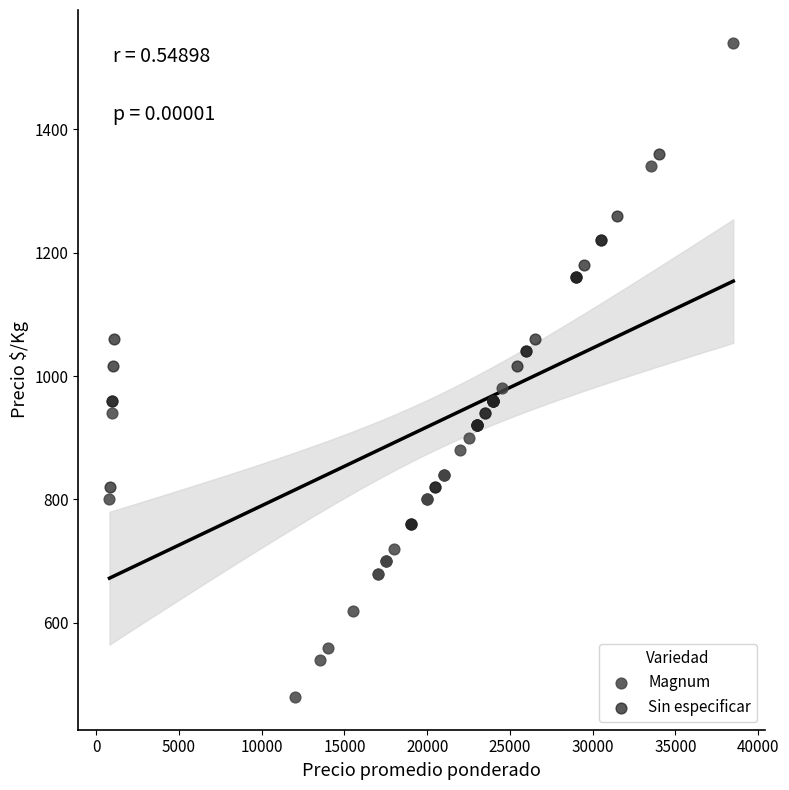

Which series has the largest Y range (max minus min)?

Magnum